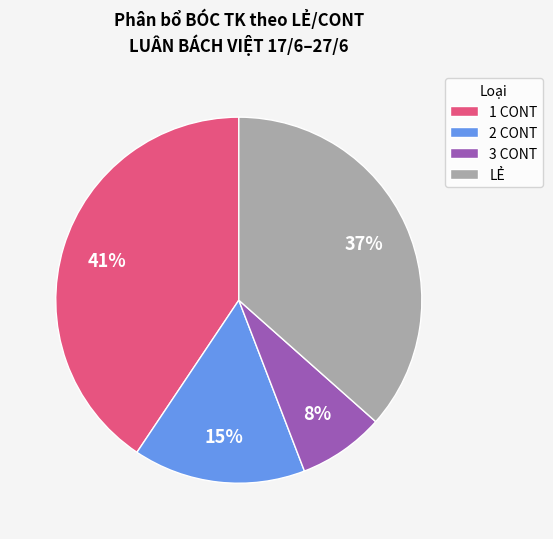

How many segments does this pie chart have?

4